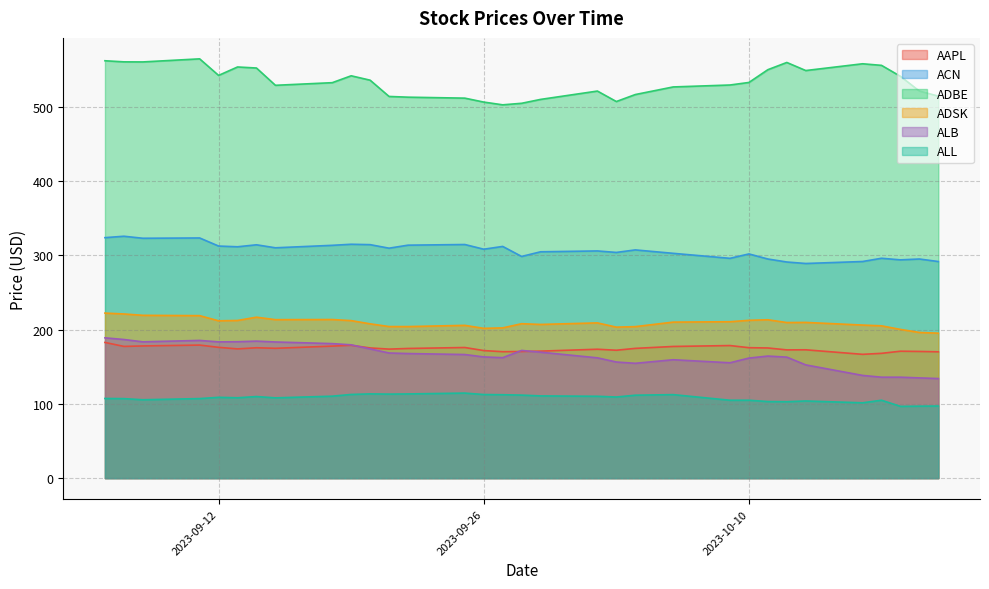

The value of ALL at 2023-10-09 is 61.5. True or false?

False